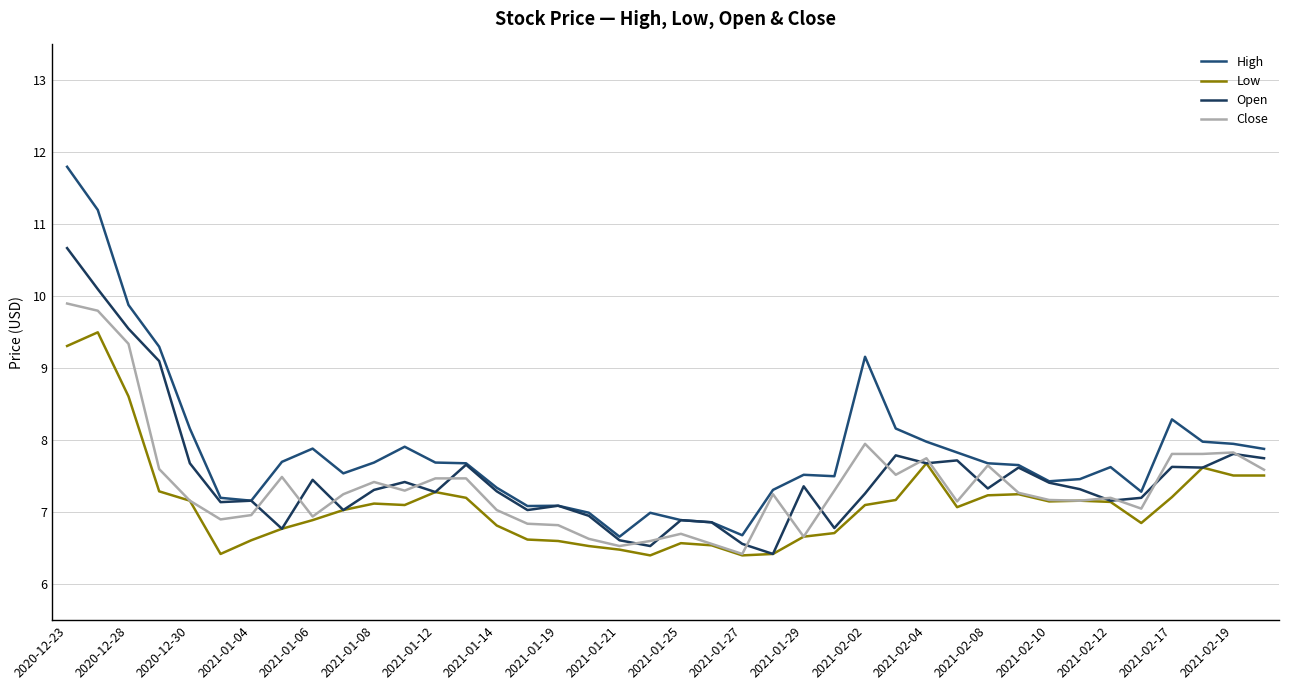

Is this an area chart (filled region under the line)?

No